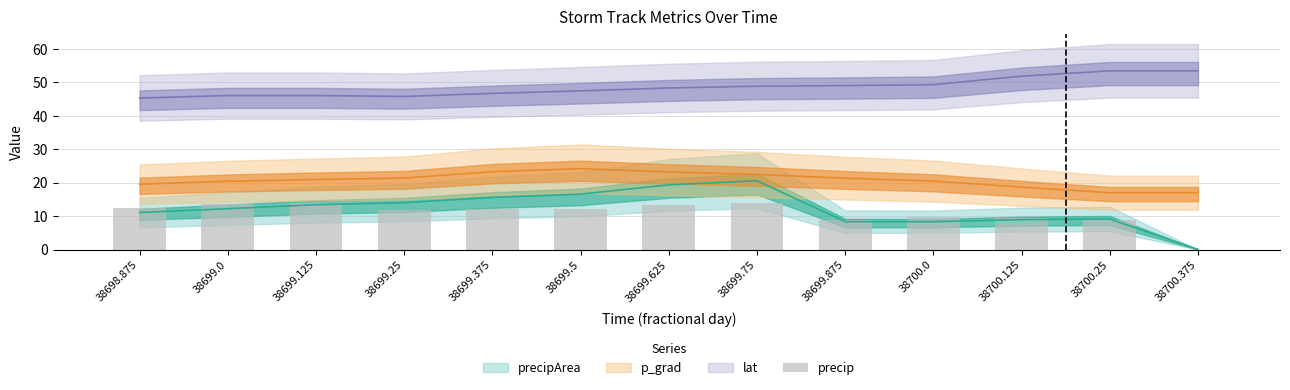

Rank the categories by value from highest to lowest.

38699.75, 38699.125, 38699.0, 38699.625, 38698.875, 38699.375, 38699.5, 38699.25, 38700.0, 38700.125, 38699.875, 38700.25, 38700.375